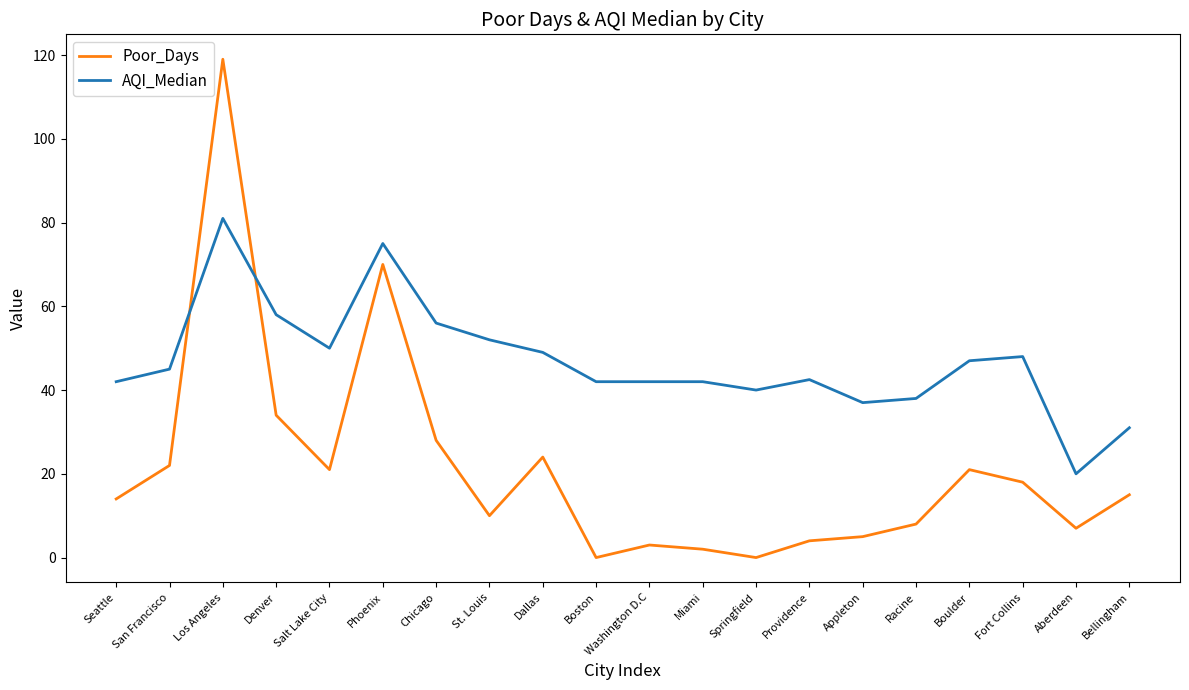

What is the spread (max minus min) of values at Miami?

40.0